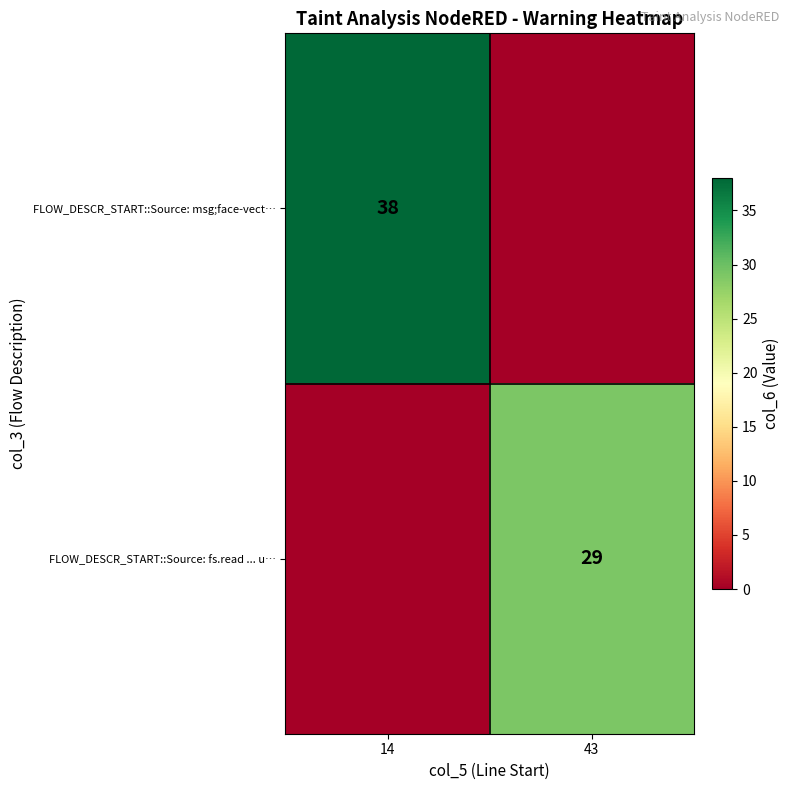

The FLOW_DESCR_START::Source: fs.read ... u… series shows 29 at 43. True or false?

True